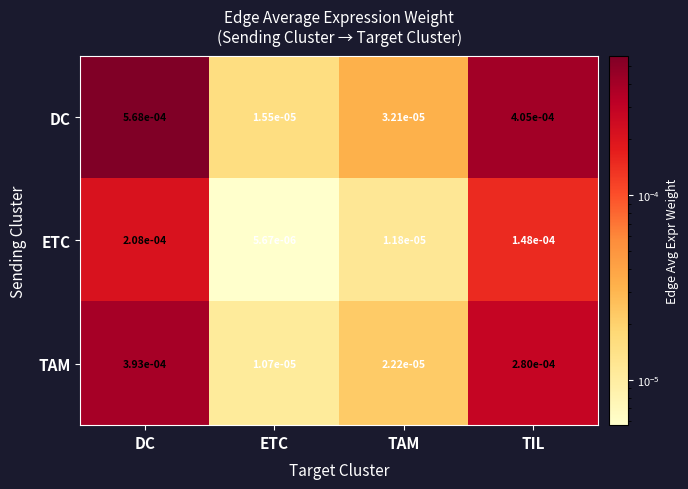

Which series has the largest total across all categories?

DC